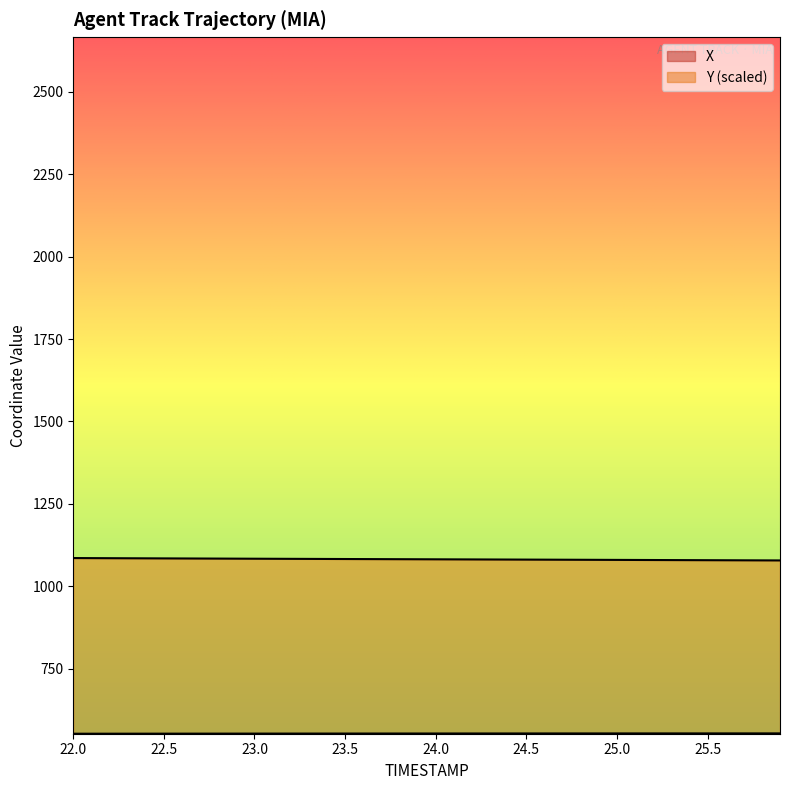

Reading left to right, extract all data points from this chart.

X: 22.0=552.1	22.1=552.2	22.2=552.2	22.3=552.3	22.4=552.3	22.5=552.3	22.6=552.4	22.7=552.4	22.8=552.4	22.9=552.5	23.0=552.5	23.1=552.5	23.2=552.6	23.3=552.6	23.4=552.6	23.5=552.7	23.6=552.7	23.7=552.7	23.8=552.7	23.9=552.8	24.0=552.8	24.1=552.8	24.2=552.9	24.3=552.9	24.4=552.9	24.5=552.9	24.6=553.0	24.7=553.0	24.8=553.0	24.9=553.0	25.0=553.0	25.1=553.0	25.2=553.0	25.3=553.1	25.4=553.1	25.5=553.1	25.6=553.1	25.7=553.1	25.8=553.1	25.9=553.1
Y: 22.0=1085.3	22.1=1085.1	22.2=1084.9	22.3=1084.7	22.4=1084.5	22.5=1084.3	22.6=1084.1	22.7=1083.9	22.8=1083.7	22.9=1083.5	23.0=1083.3	23.1=1083.2	23.2=1083.0	23.3=1082.8	23.4=1082.6	23.5=1082.4	23.6=1082.2	23.7=1082.1	23.8=1081.9	23.9=1081.7	24.0=1081.5	24.1=1081.4	24.2=1081.2	24.3=1081.0	24.4=1080.8	24.5=1080.6	24.6=1080.5	24.7=1080.3	24.8=1080.1	24.9=1079.9	25.0=1079.7	25.1=1079.6	25.2=1079.4	25.3=1079.2	25.4=1079.0	25.5=1078.8	25.6=1078.7	25.7=1078.5	25.8=1078.3	25.9=1078.1